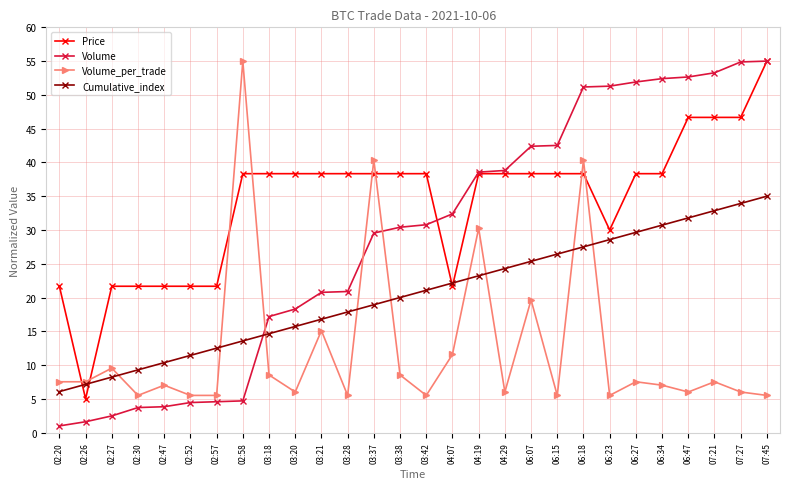

At how many categories does at least one series exceed 17?

27